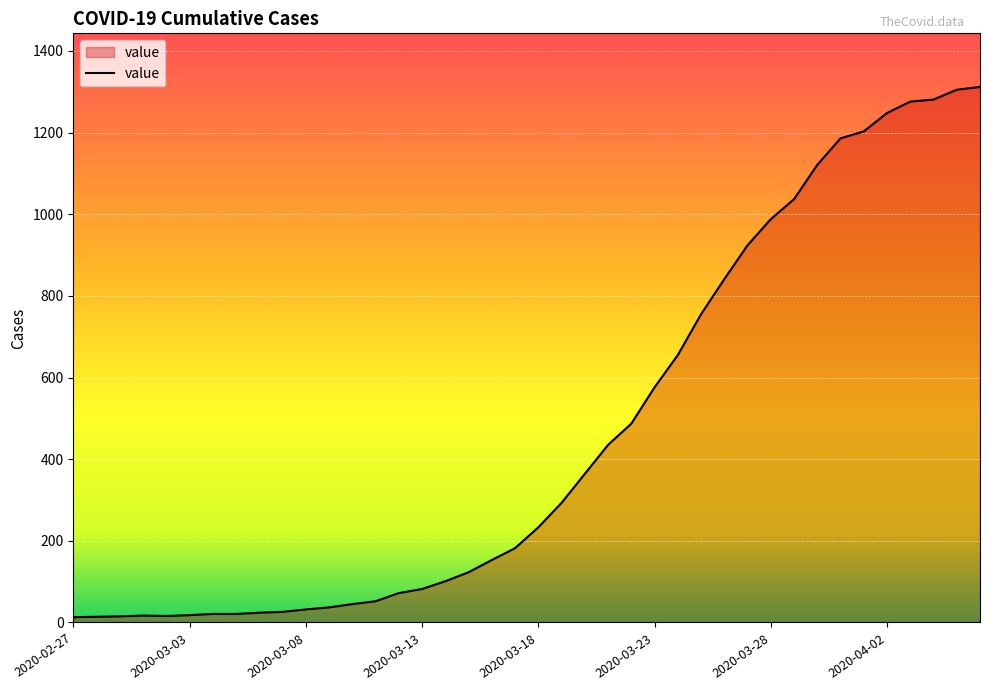

What is the maximum value shown in the chart?

1312